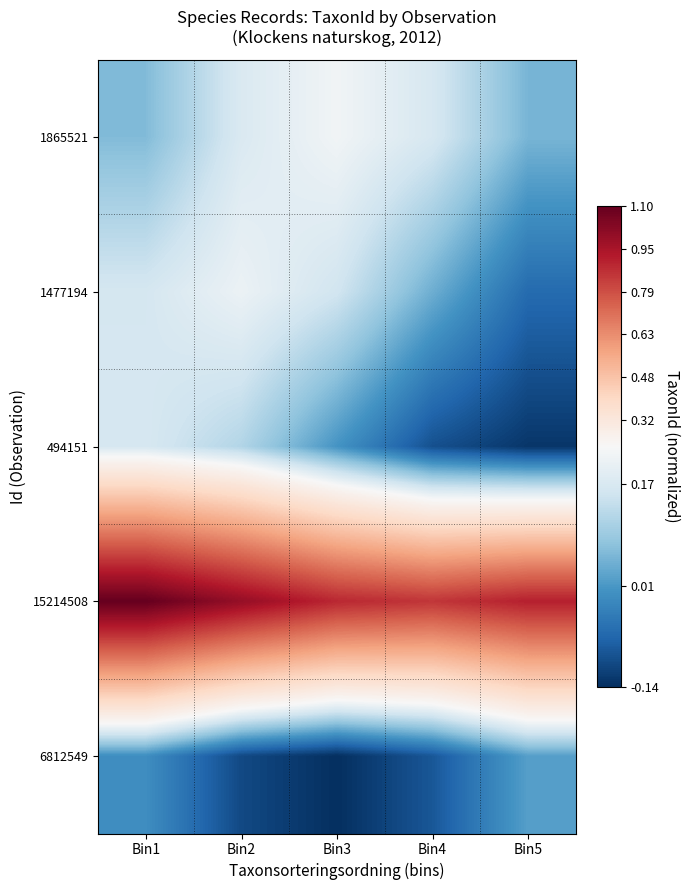

Rank the series at Bin4 from lowest to highest value.

494151, 6812549, 1477194, 1865521, 15214508